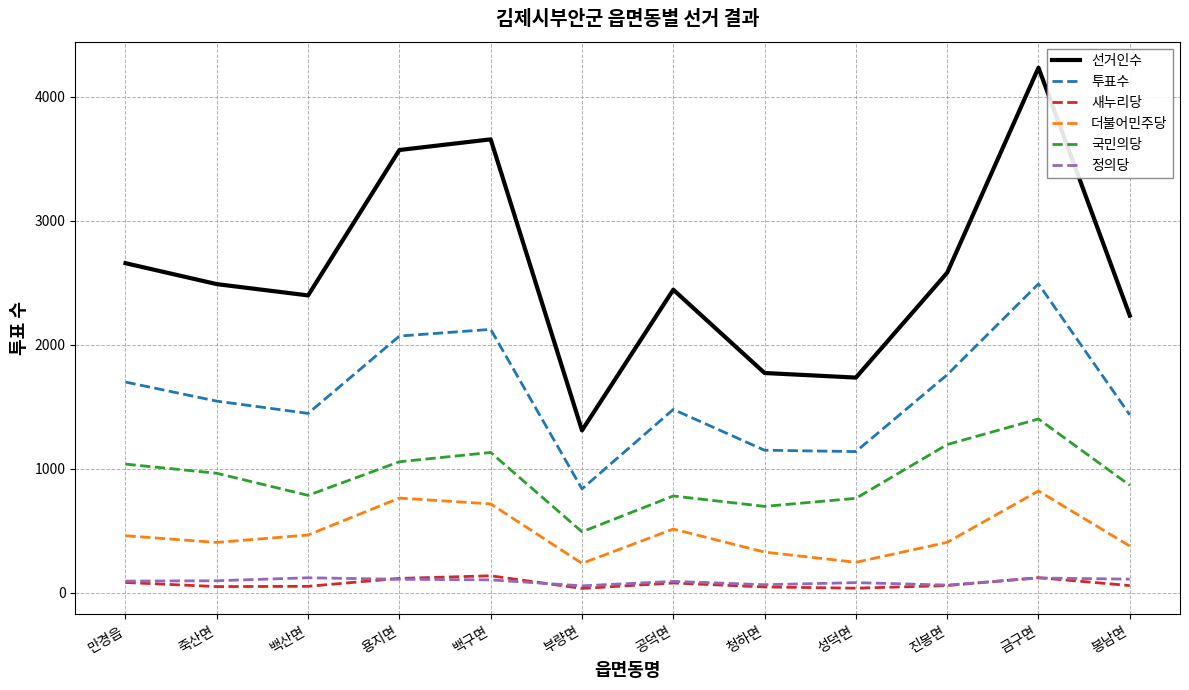

What is the sum of all 새누리당 values?

862